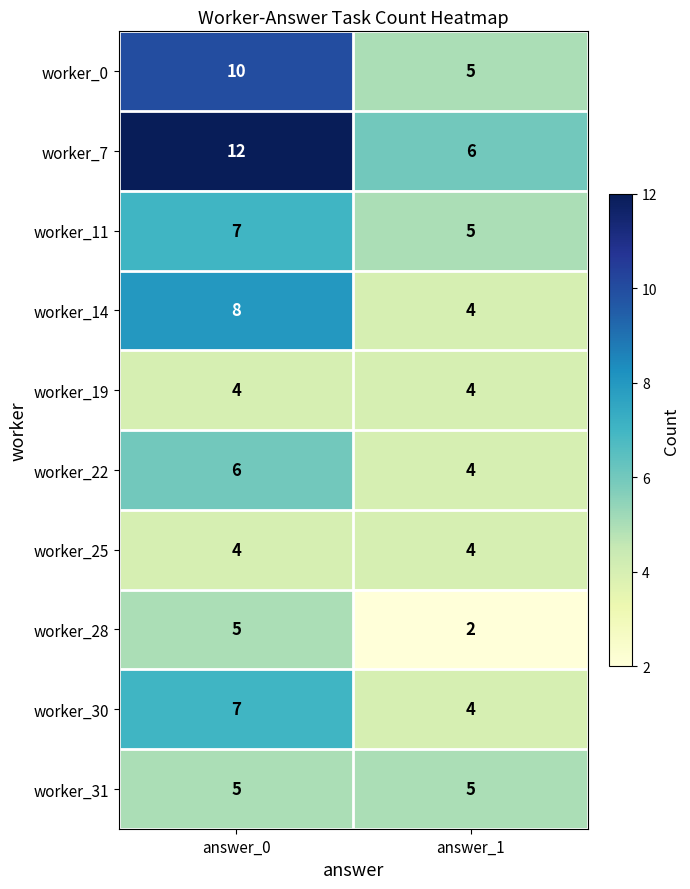

Which label corresponds to the smallest value in the chart?

answer_1